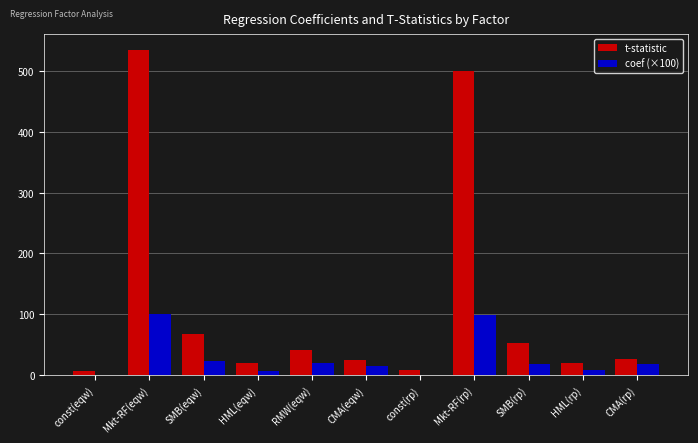

Between Mkt-RF(rp) and HML(rp), which series saw the biggest shift?

t-statistic